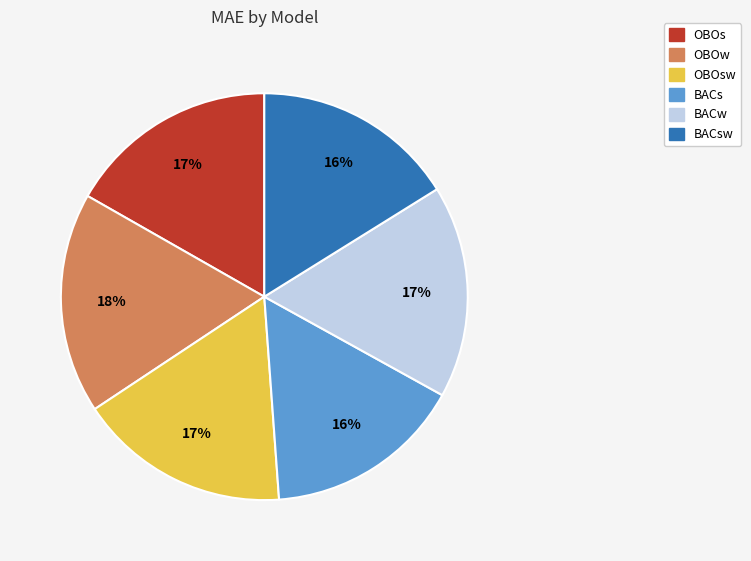

Does OBOsw account for over 50% of the chart?

No